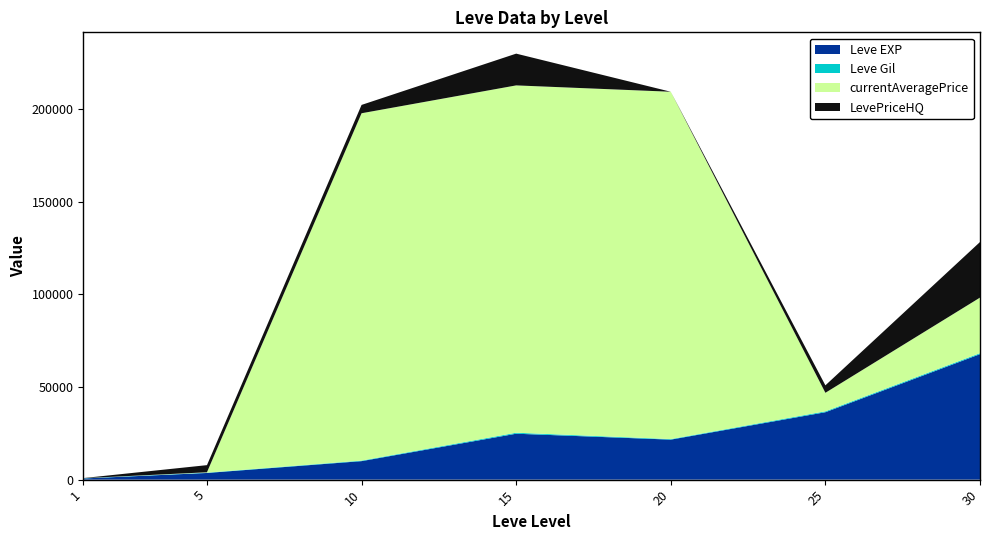

At which category is the sum across all series the highest?

15